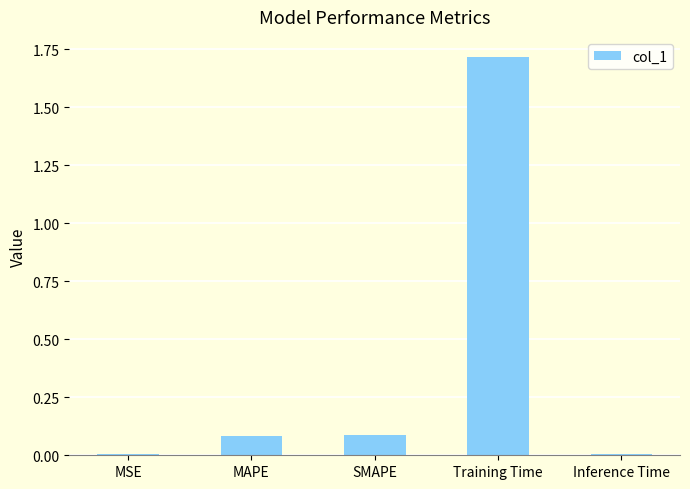

The chart shows a value of 0.1 at MAPE. True or false?

True